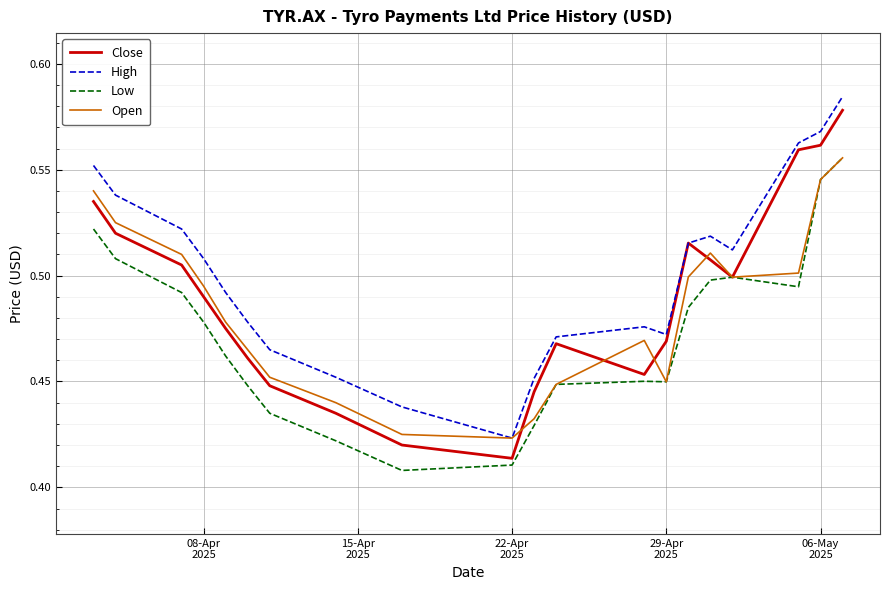

Which series has the widest spread of values?

Close